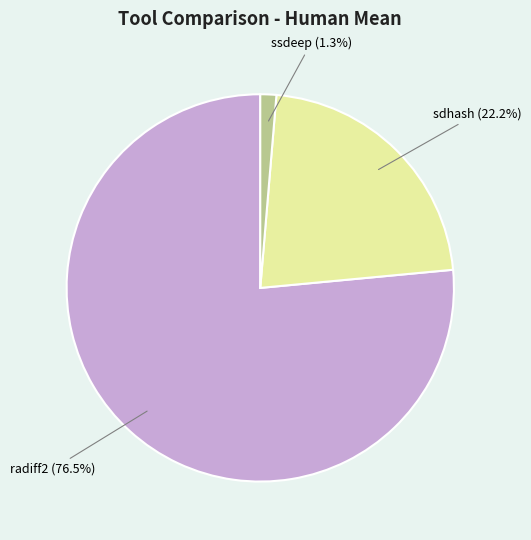

How many segments does this pie chart have?

3